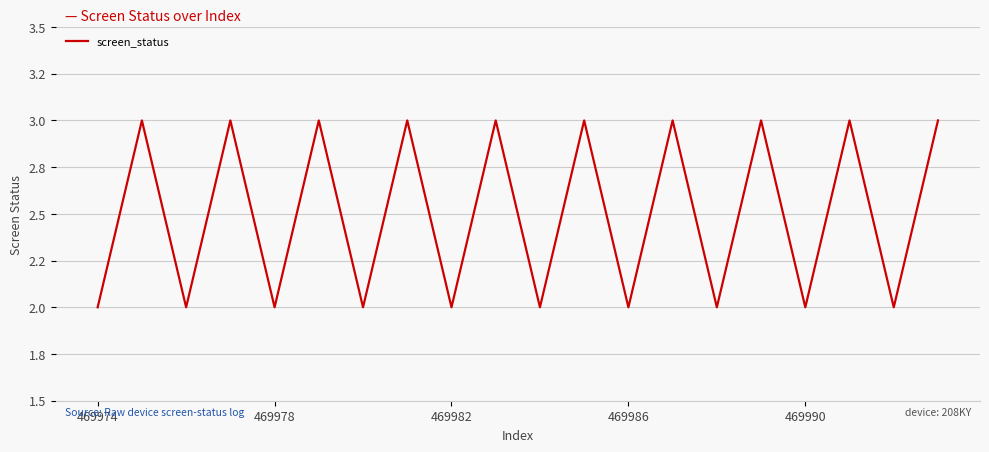

Reading left to right, list all the values displayed in this chart.

2	3	2	3	2	3	2	3	2	3	2	3	2	3	2	3	2	3	2	3